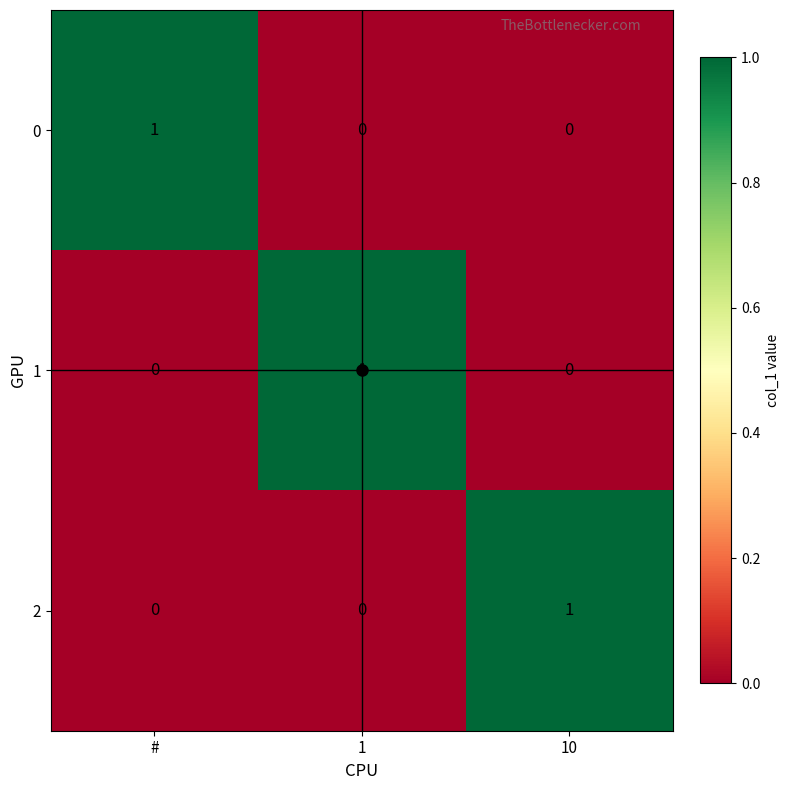

At how many categories does at least one series exceed 0?

3